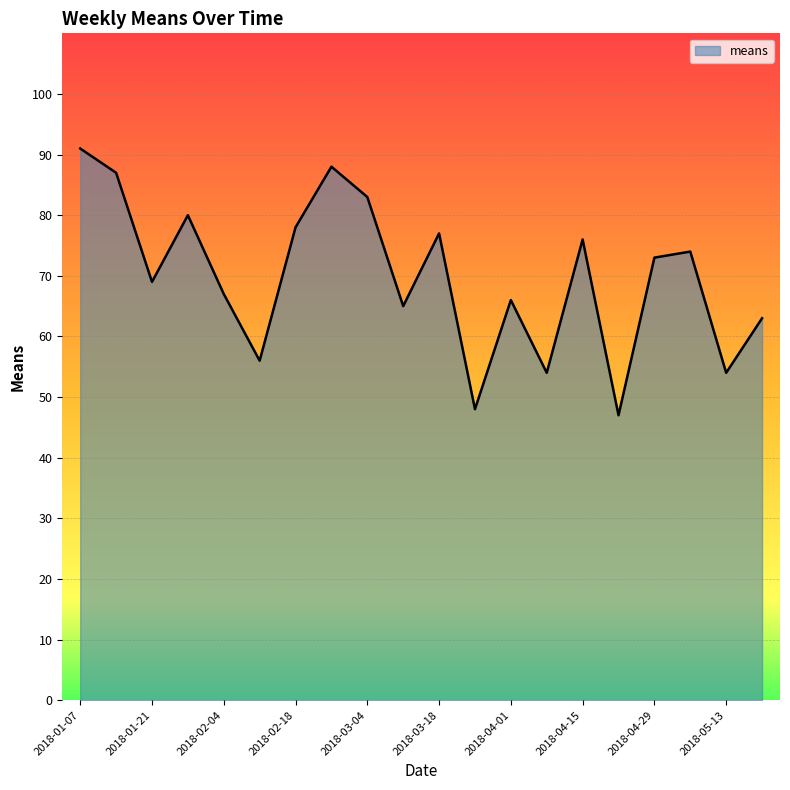

What is the smallest value displayed?

47